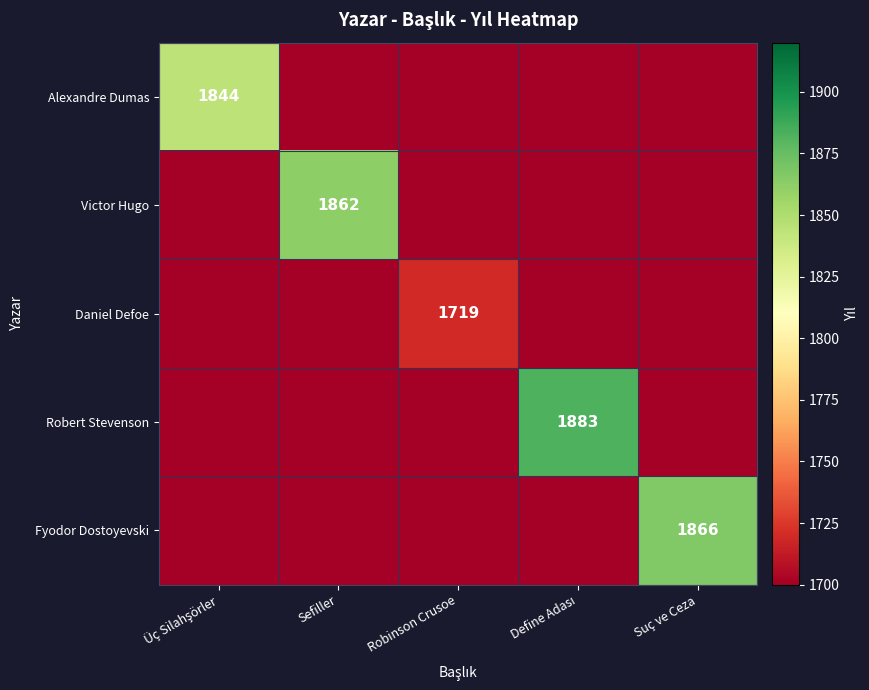

At which category is the sum across all series the highest?

Define Adası